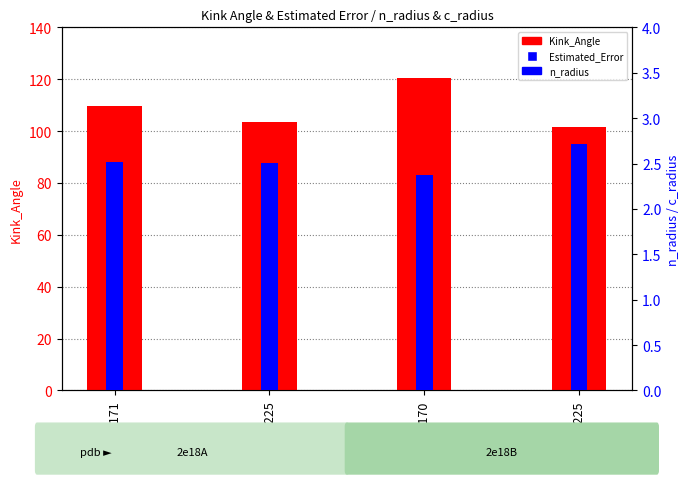

What are all the series names shown in the legend?

Kink_Angle, n_radius